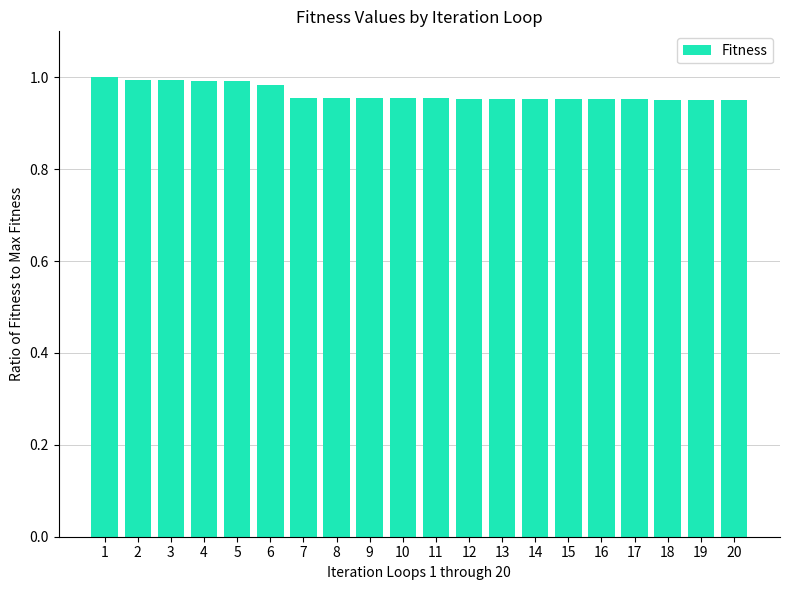

True or false: the data shows 1.0 at 14.

True